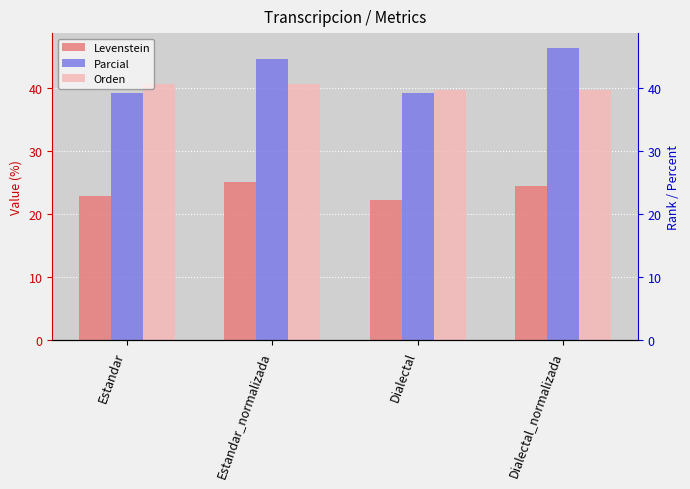

Rank the categories by Orden value from highest to lowest.

Estandar, Estandar_normalizada, Dialectal, Dialectal_normalizada